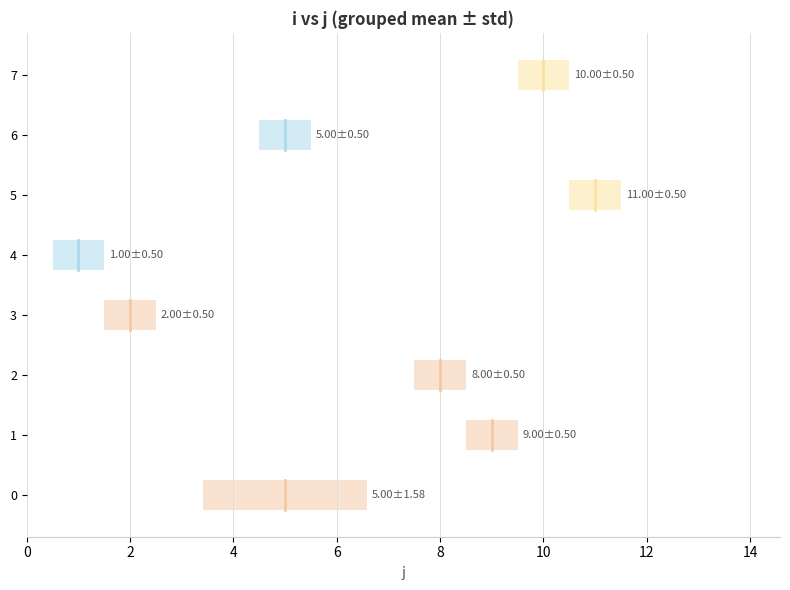

What is the maximum value shown in the chart?

11